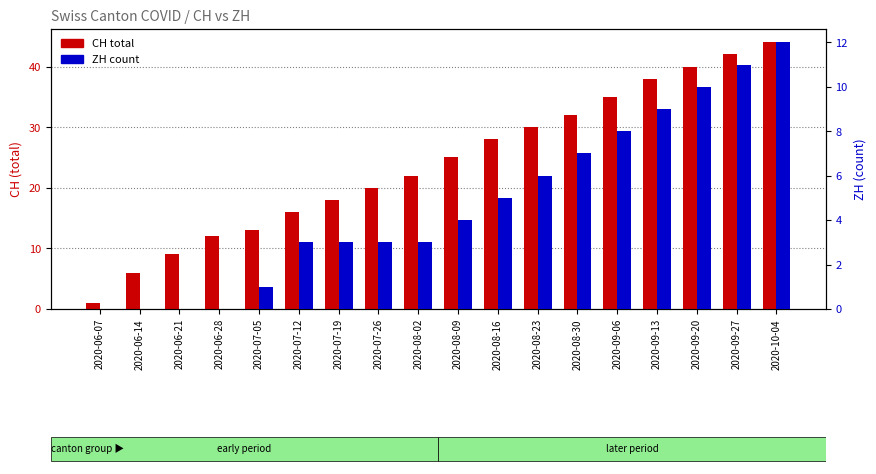

What is the label of the 15th bar from the right?

2020-06-28